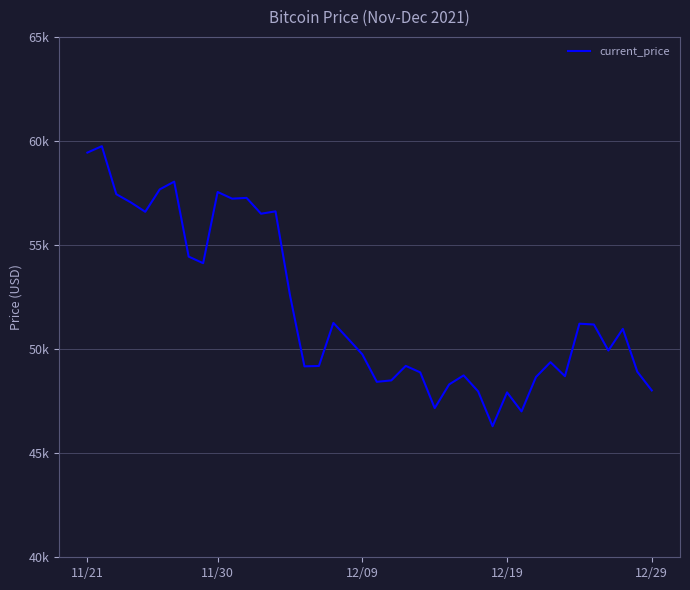

Where is the data nearest to the value 53022?

14